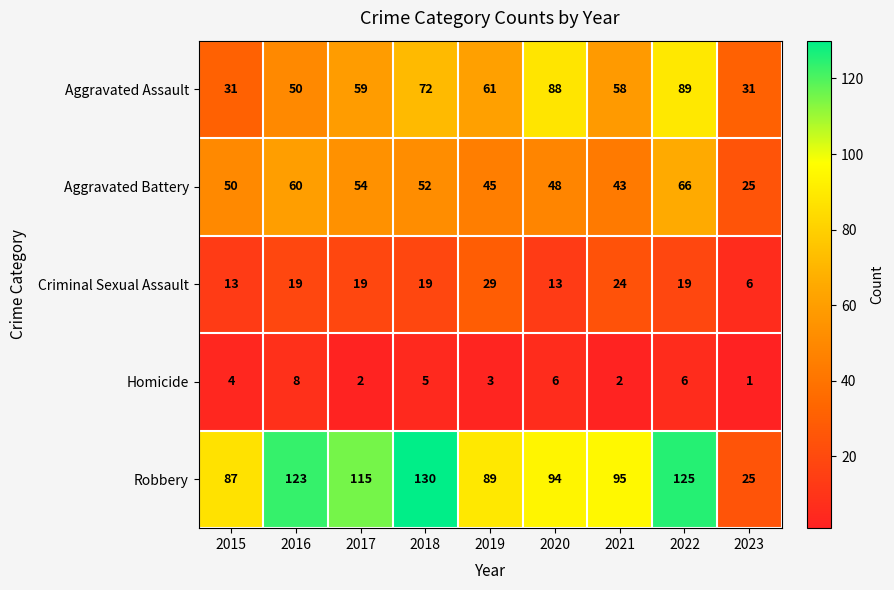

What is the difference between the second highest and second lowest values in the Criminal Sexual Assault series?

11